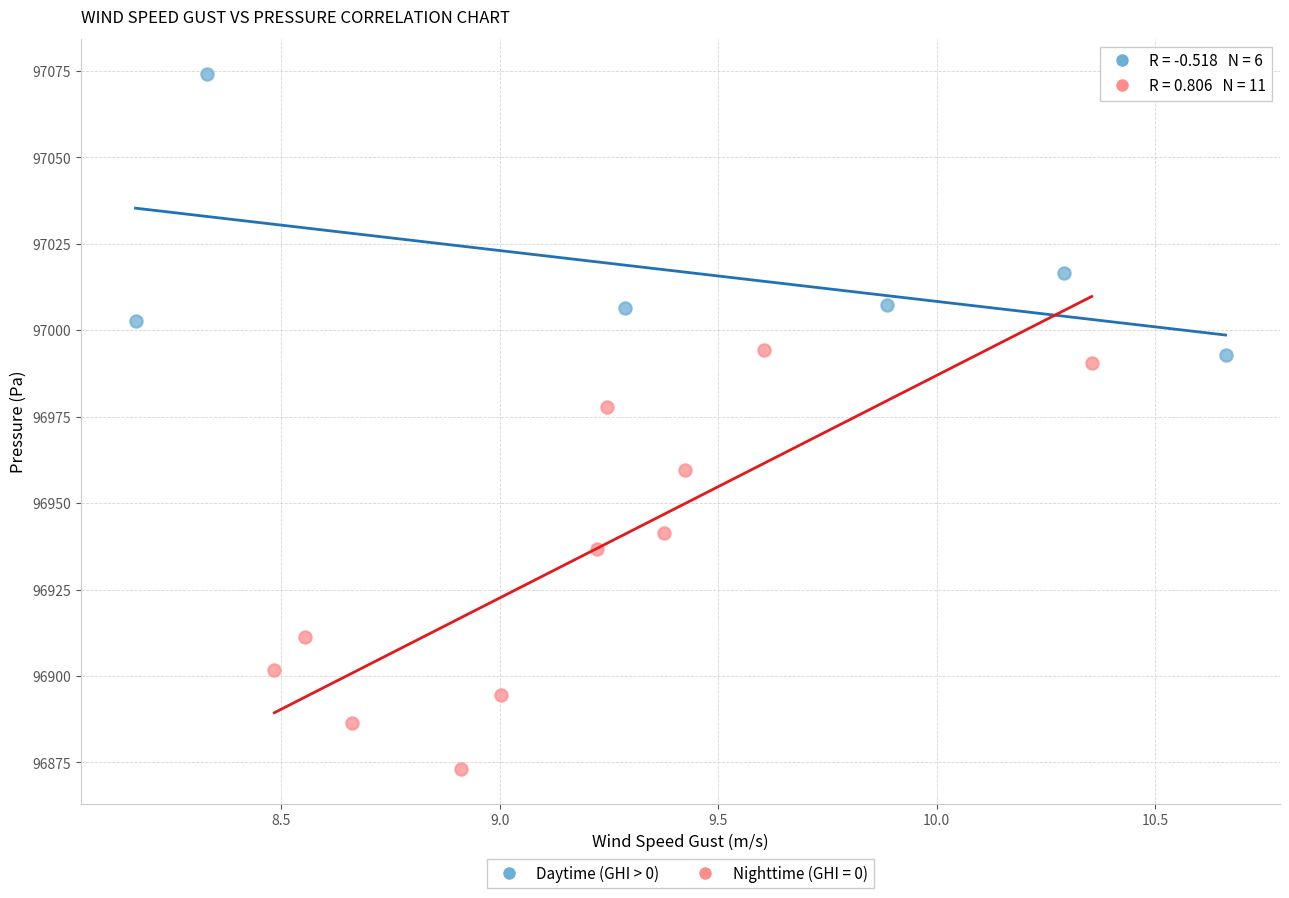

Which series reaches the minimum Y coordinate?

Nighttime (GHI = 0)